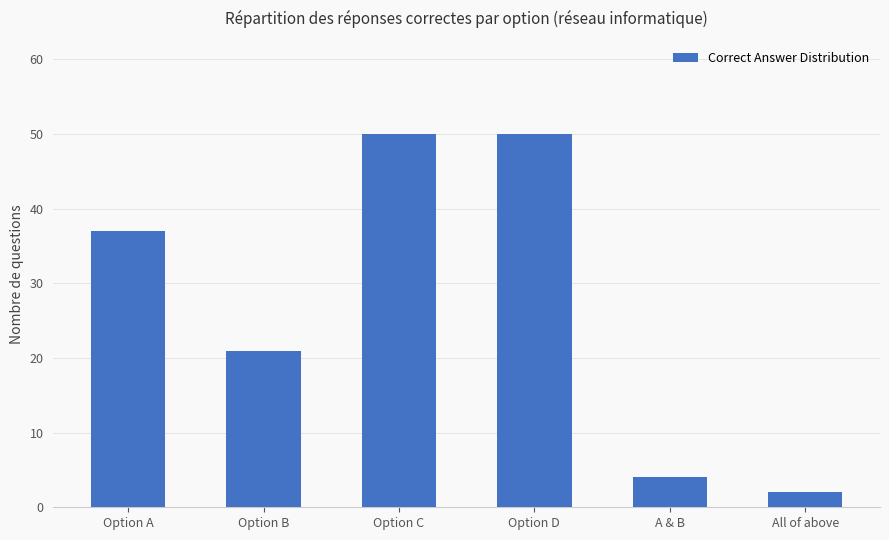

What position from the right is Option C?

4